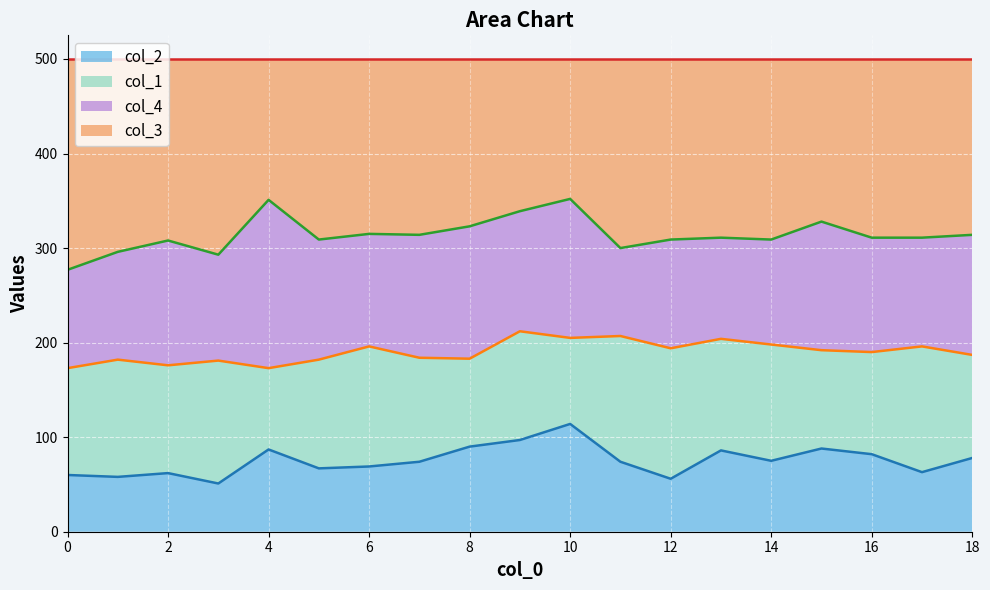

True or false: col_3 and col_2 intersect in this chart.

False